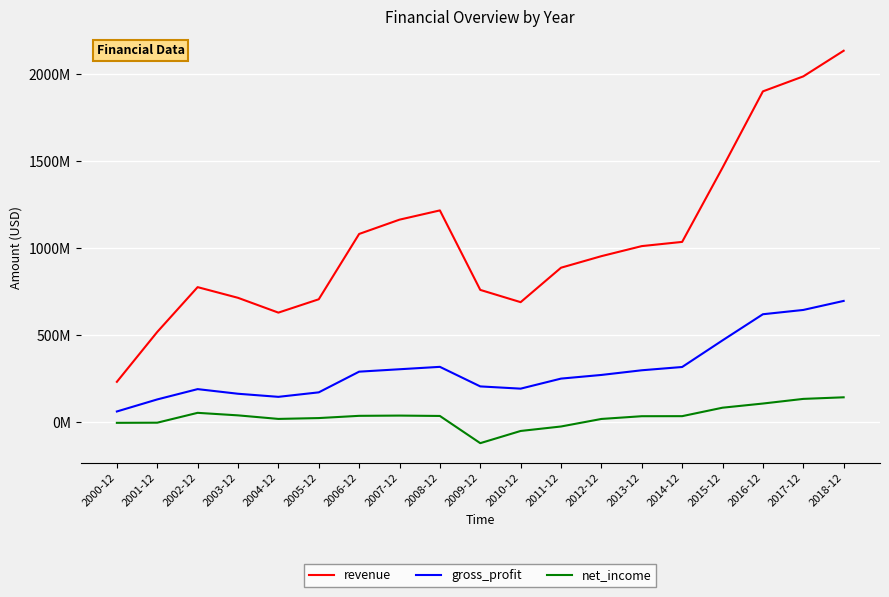

What is the highest value of the revenue series?

2136074000